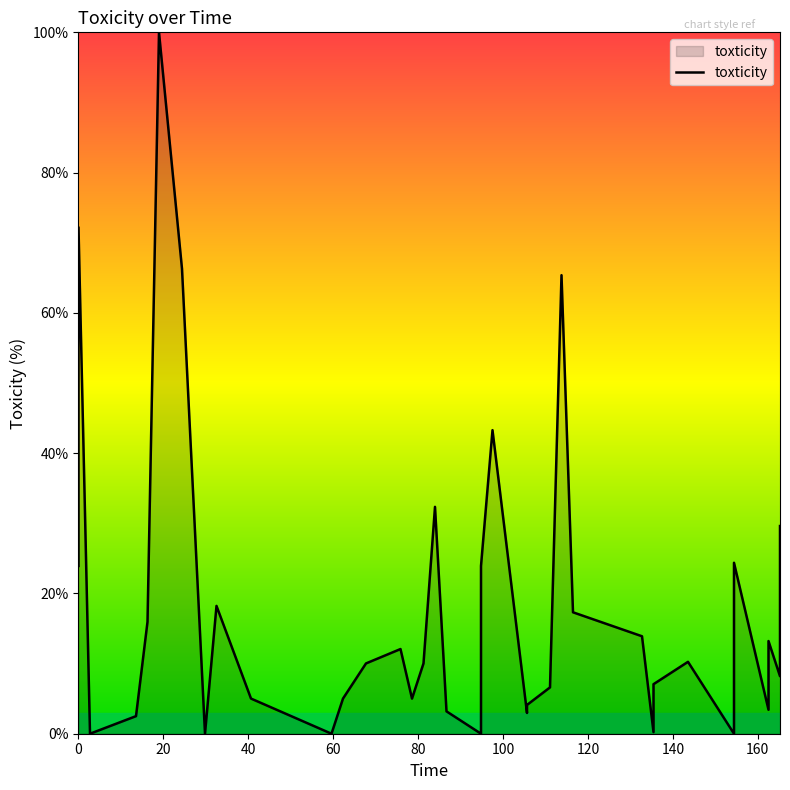

True or false: the data shows 13.1 at 16.

False